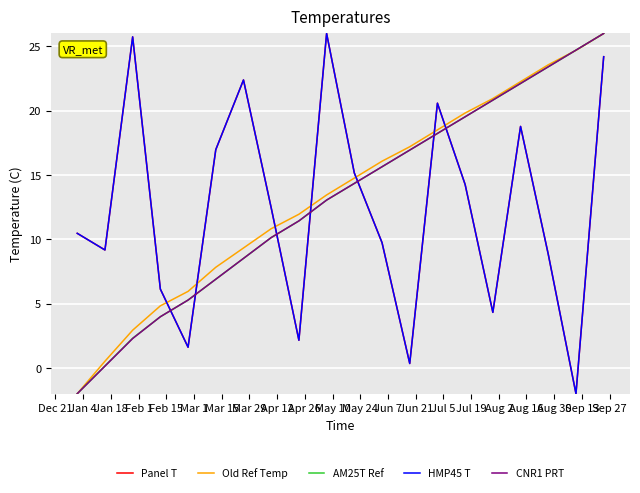

Which category has the lowest value in the AM25T Ref series?

Dec 21